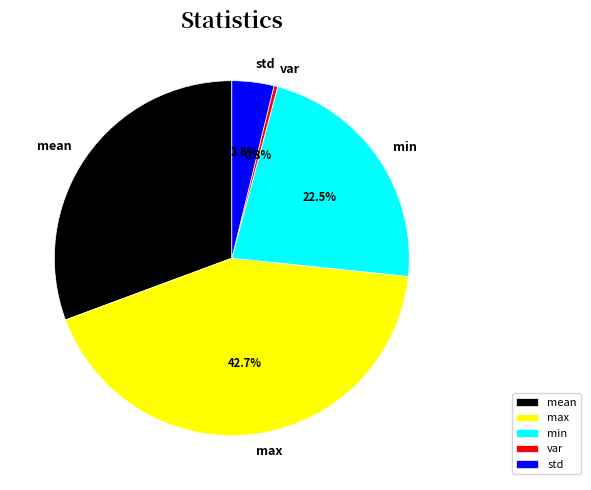

To the nearest percent, what is the average slice percentage?

20%